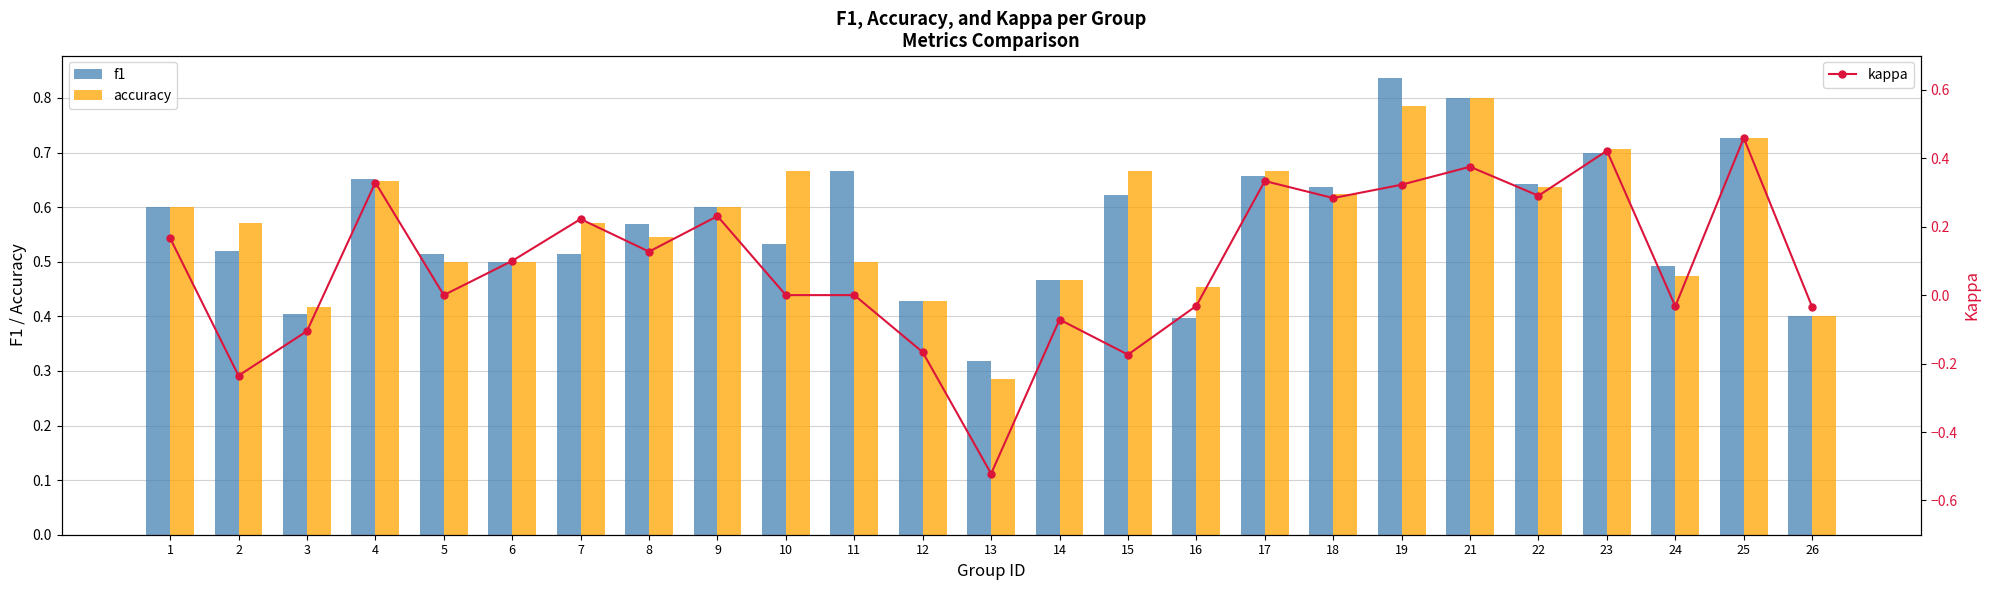

Reading left to right, what are all the values shown in this chart?

f1: 1=0.6	2=0.5	3=0.4	4=0.7	5=0.5	6=0.5	7=0.5	8=0.6	9=0.6	10=0.5	11=0.7	12=0.4	13=0.3	14=0.5	15=0.6	16=0.4	17=0.7	18=0.6	19=0.8	21=0.8	22=0.6	23=0.7	24=0.5	25=0.7	26=0.4
accuracy: 1=0.6	2=0.6	3=0.4	4=0.6	5=0.5	6=0.5	7=0.6	8=0.5	9=0.6	10=0.7	11=0.5	12=0.4	13=0.3	14=0.5	15=0.7	16=0.5	17=0.7	18=0.6	19=0.8	21=0.8	22=0.6	23=0.7	24=0.5	25=0.7	26=0.4
kappa: 1=0.2	2=-0.2	3=-0.1	4=0.3	5=0.0	6=0.1	7=0.2	8=0.1	9=0.2	10=0.0	11=0.0	12=-0.2	13=-0.5	14=-0.1	15=-0.2	16=-0.0	17=0.3	18=0.3	19=0.3	21=0.4	22=0.3	23=0.4	24=-0.0	25=0.5	26=-0.0